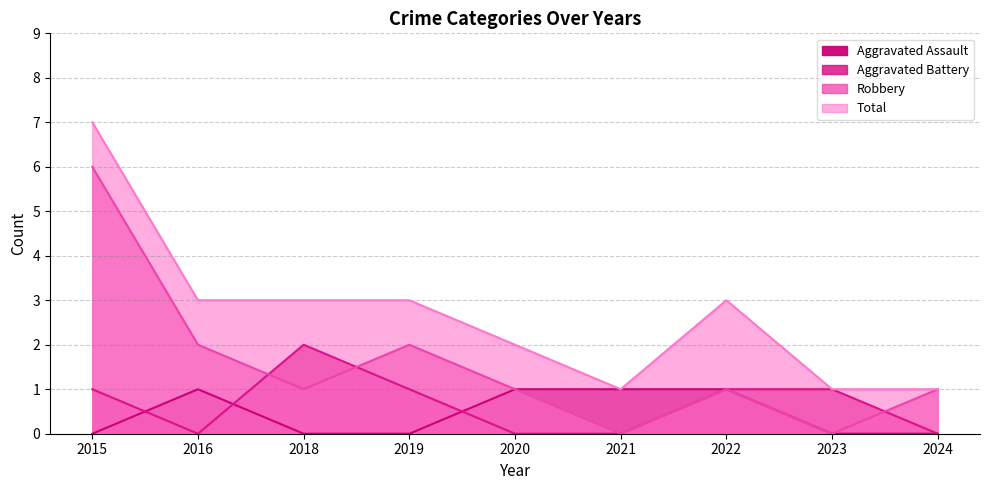

Does the chart display data point markers on the line(s)?

No